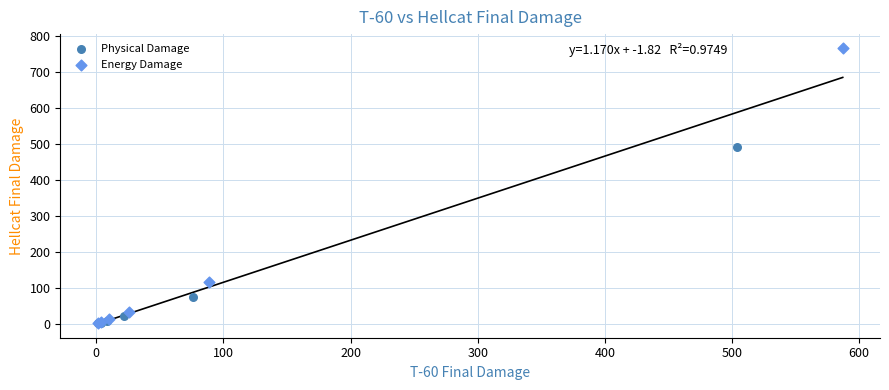

What are all the series names shown in the legend?

Physical Damage, Energy Damage